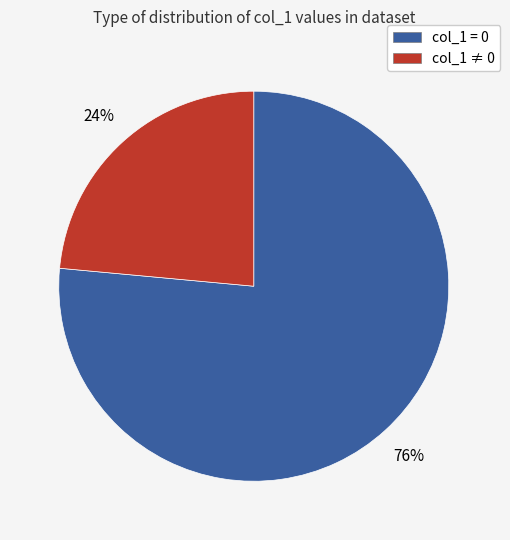

Count the number of slices in the pie.

2